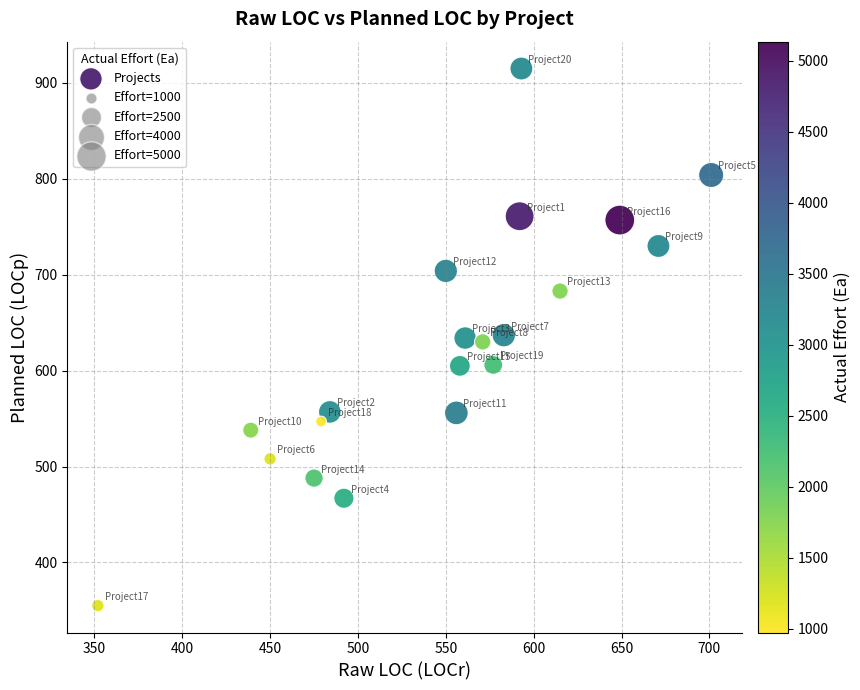

What is the range of Y values (max minus min)?

560